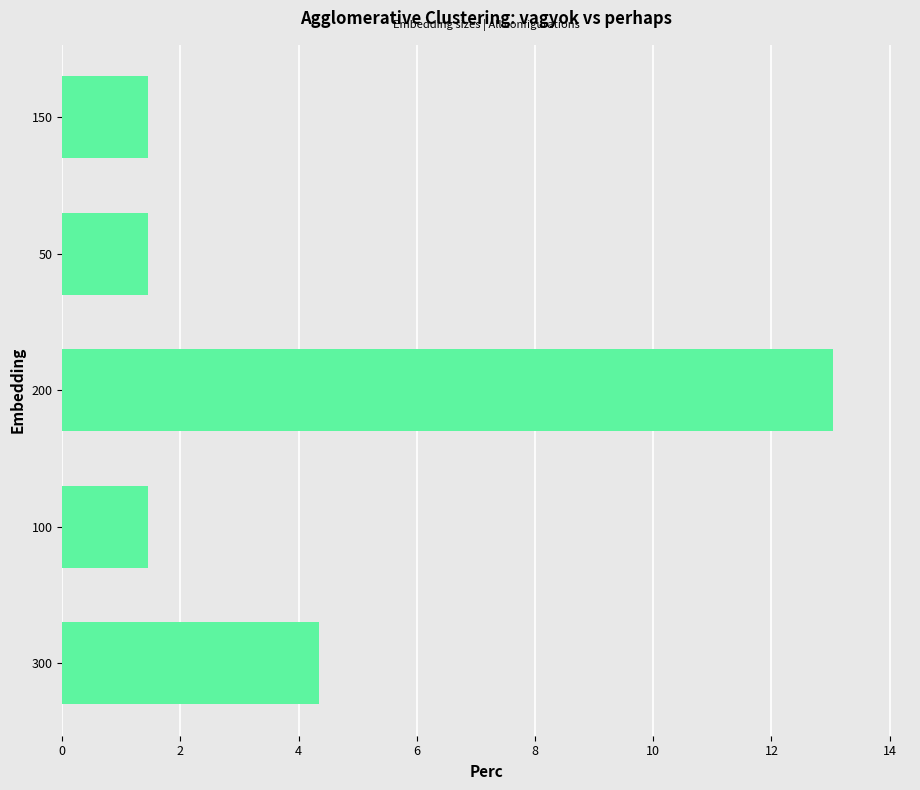

What is the maximum value shown in the chart?

13.0